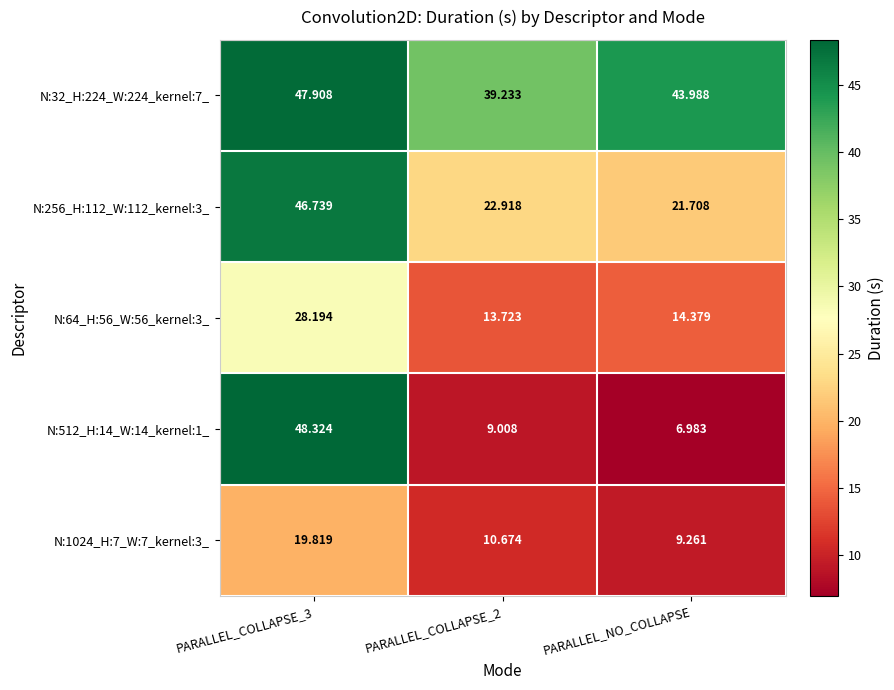

Which category has the lowest value in the N:1024_H:7_W:7_kernel:3_ series?

PARALLEL_NO_COLLAPSE